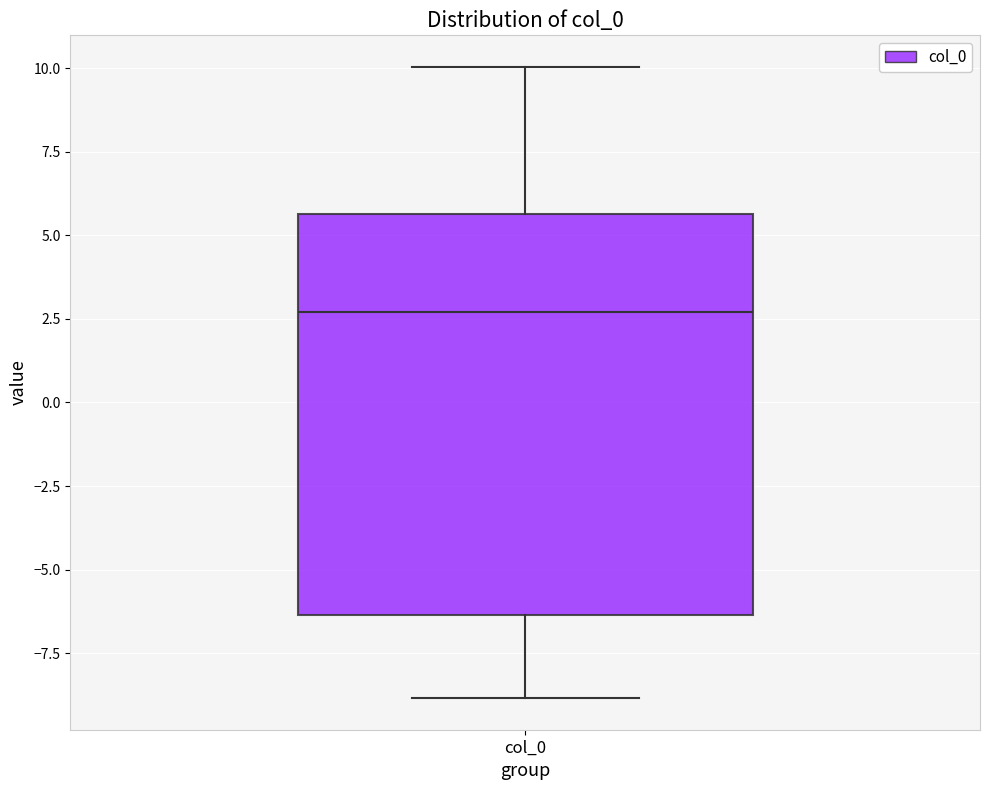

Transcribe this box plot: give where the median line is, the range the box spans, and where the two whiskers end, as read against the y-axis. The values are not printed on the chart, so give them approximately, as read against the axis.

median 2.5, box -6.5 to 5.5, whiskers -9.0 to 10.0